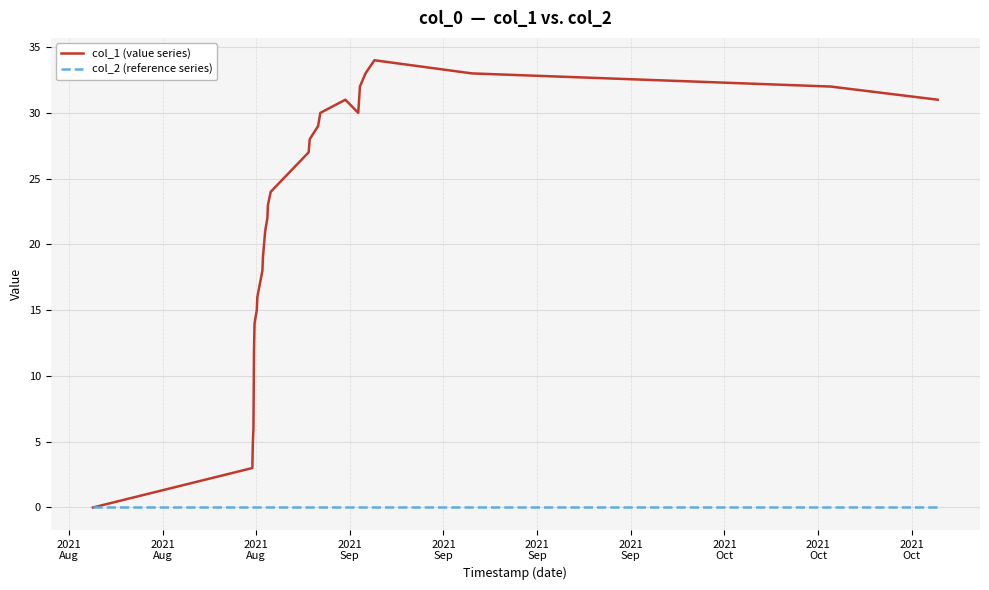

Rank the series by their average value, from lowest to highest.

col_2 (reference series), col_1 (value series)